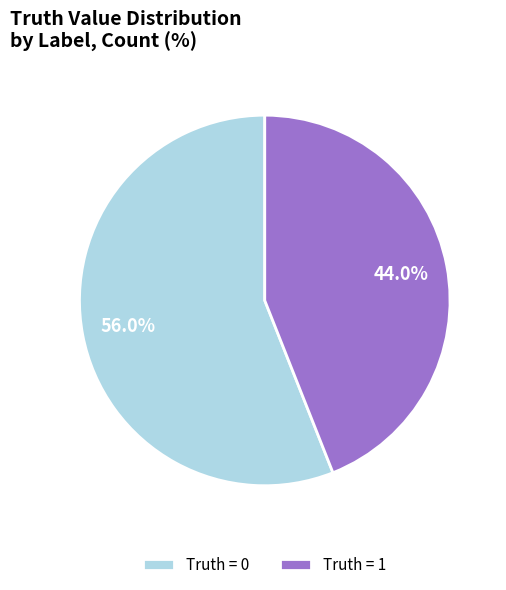

Between Truth = 0 and Truth = 1, which is larger?

Truth = 0